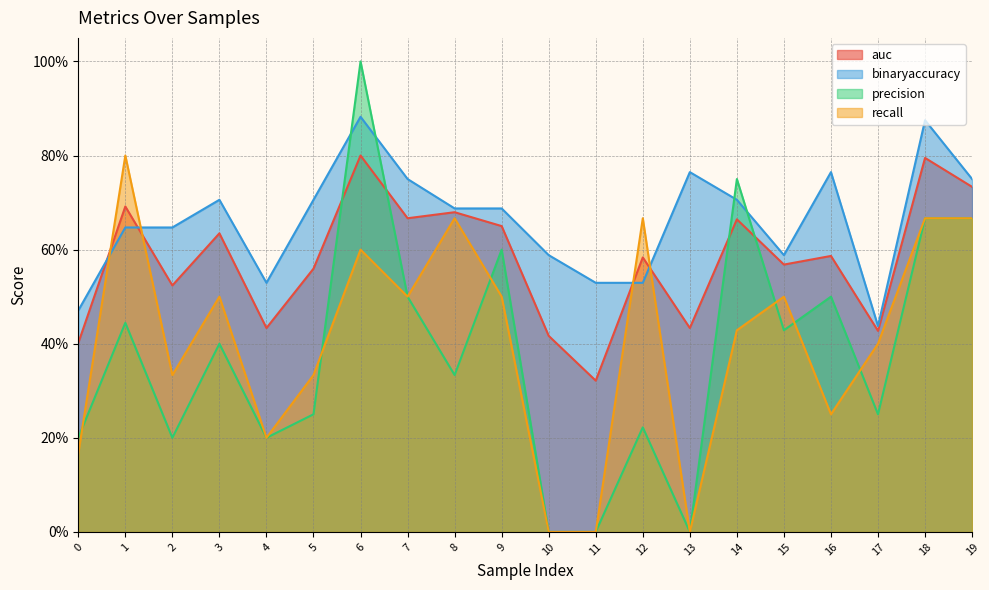

Which category has the lowest value in the auc series?

11